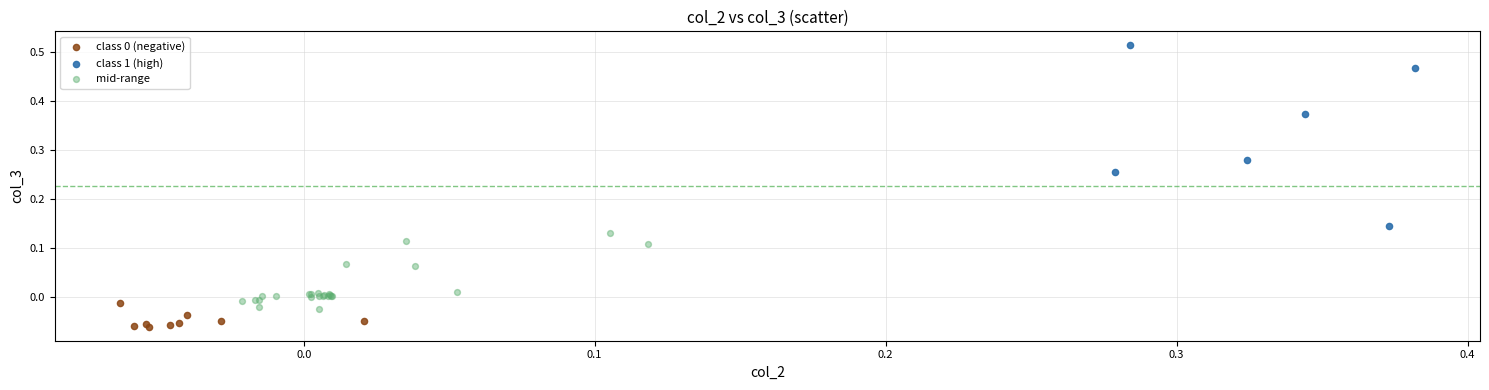

Which series reaches the maximum Y coordinate?

class 1 (high)